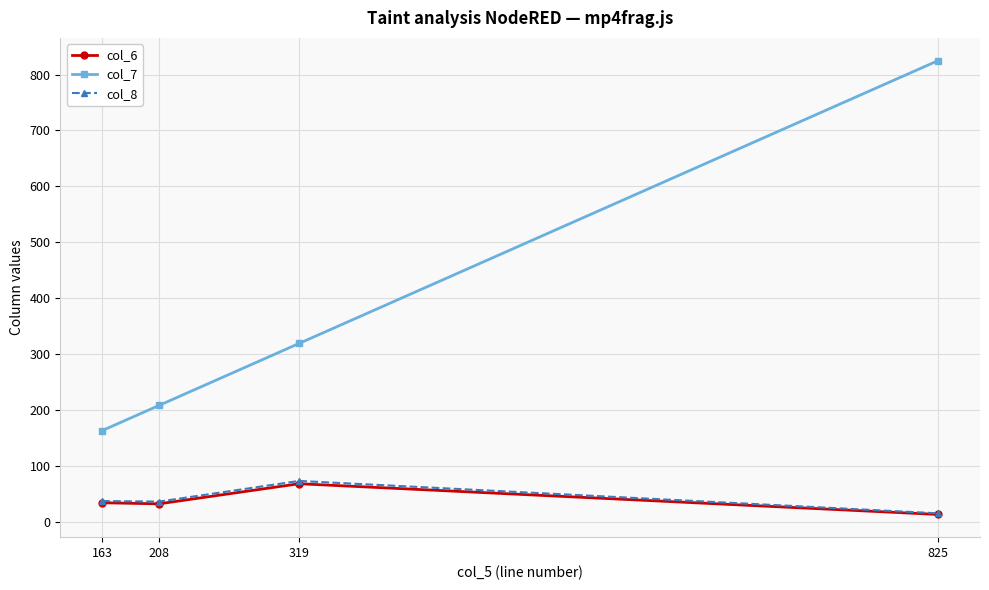

At which category is the sum across all series the highest?

825